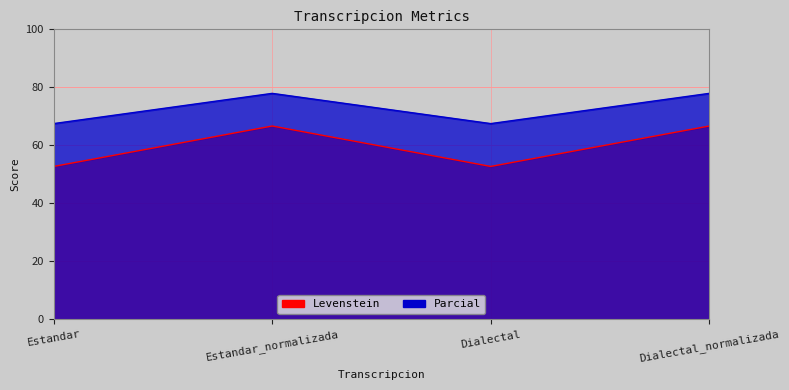

Where is the first local minimum for Parcial?

Dialectal